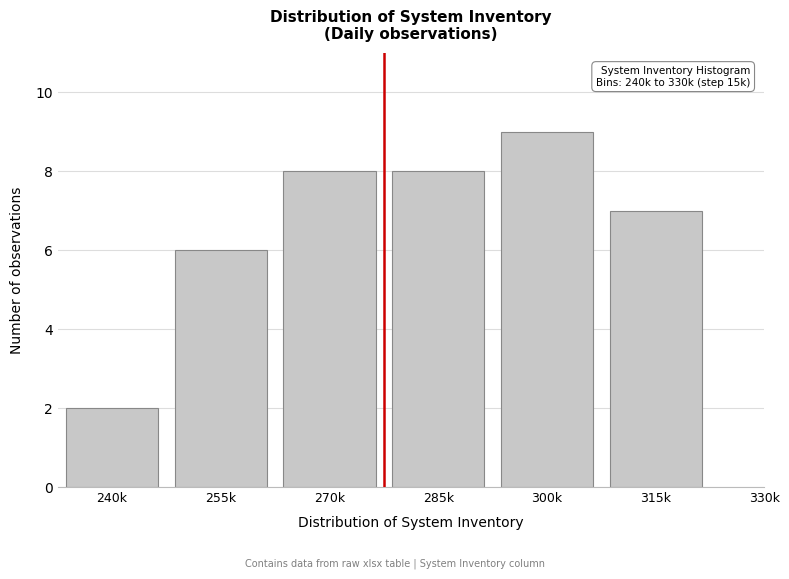

Reading left to right, transcribe all the data shown in this chart.

240k=2	255k=6	270k=8	285k=8	300k=9	315k=7